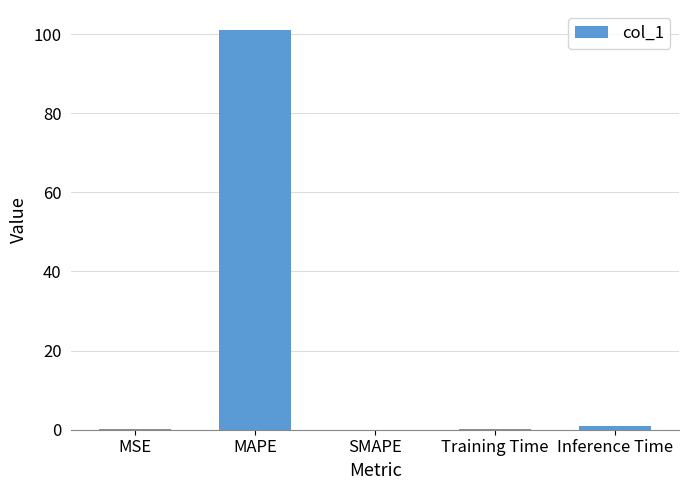

Is it true that the value at Inference Time is 0.9?

True